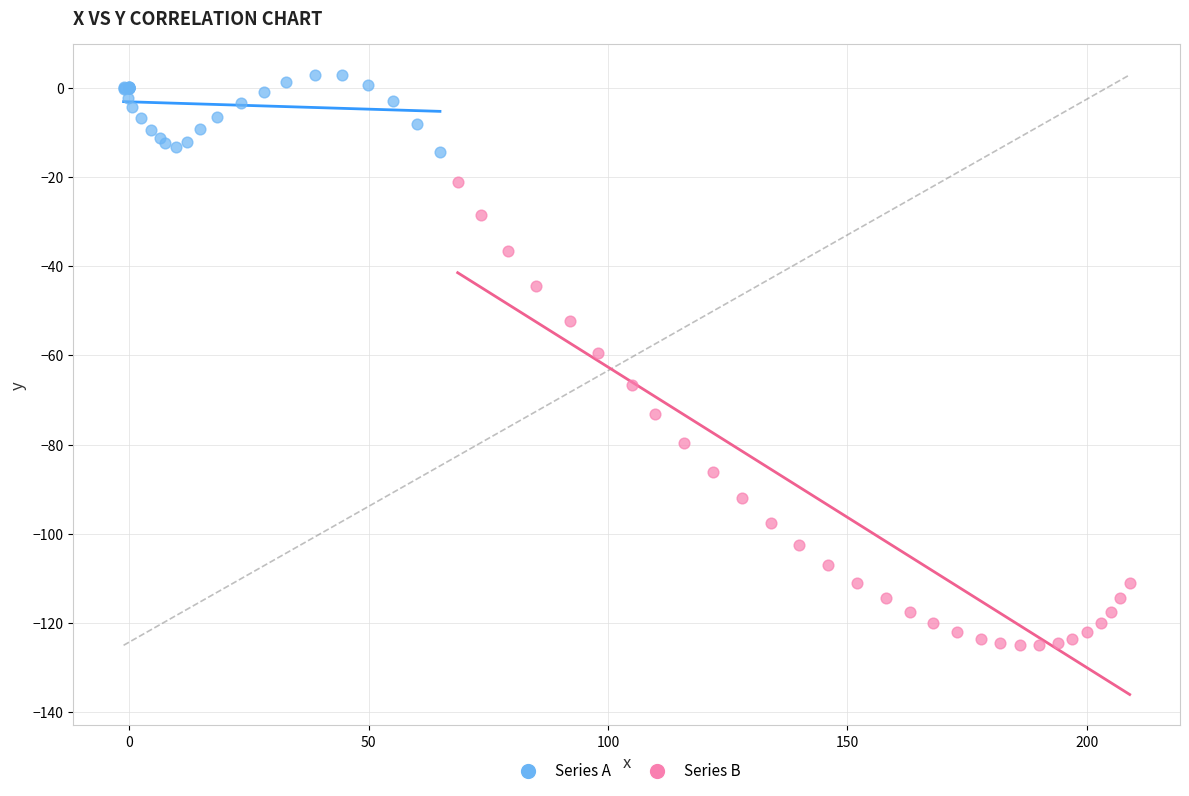

Which series has the widest spread of Y values?

Series B